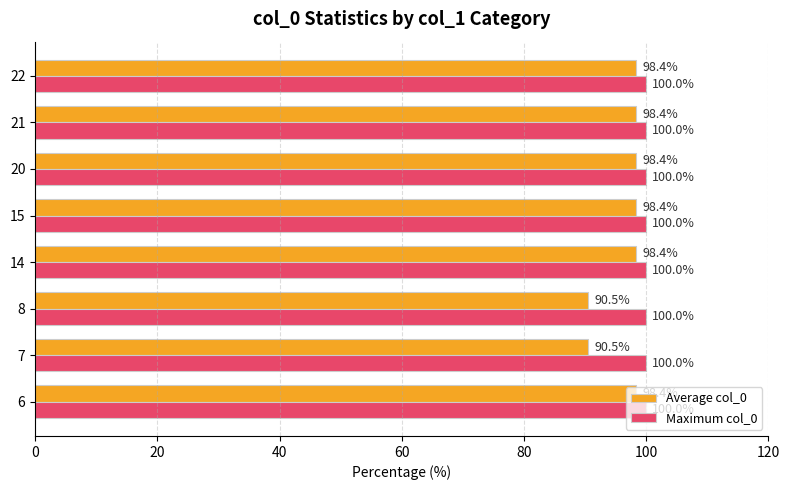

Read the Maximum col_0 value at 20.

100.0